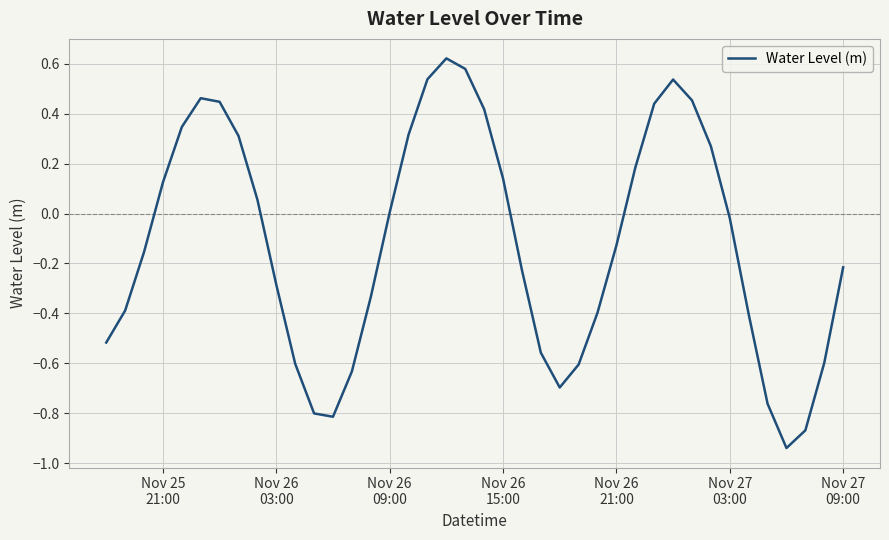

How many interior local valleys (lower than both neighbors) does the data have?

3